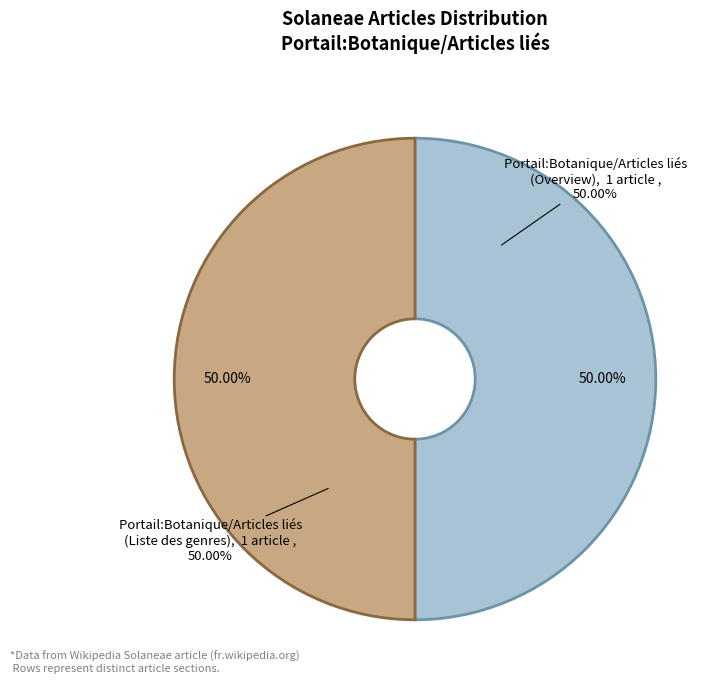

Is it true that Solaneae (row 0) is 0% of the pie?

True